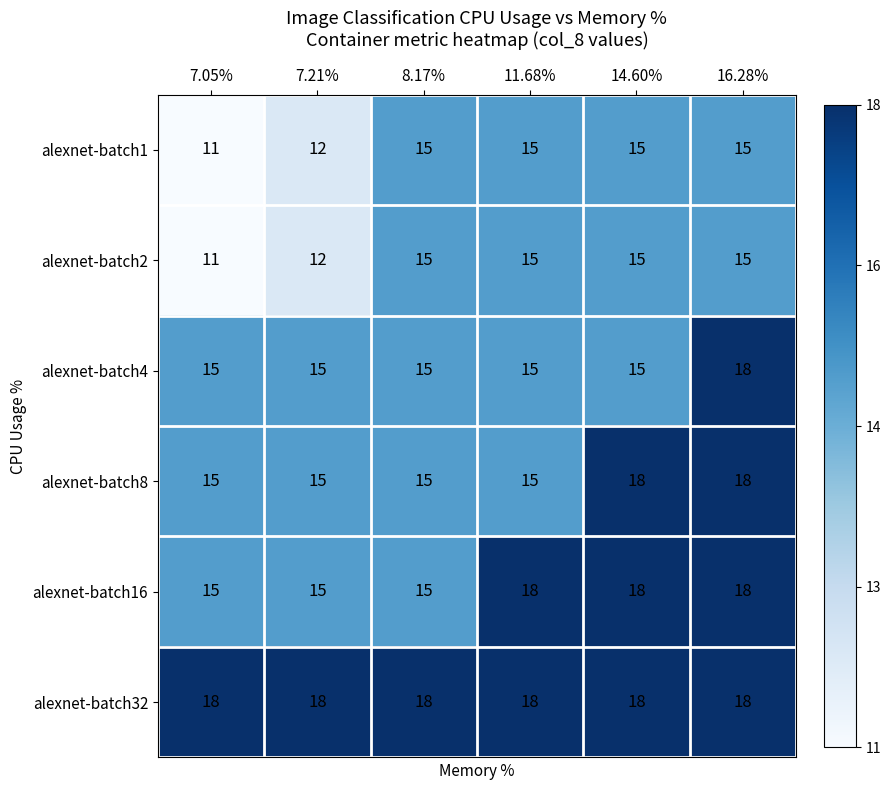

At which category does the chart reach its minimum across all series?

7.05%